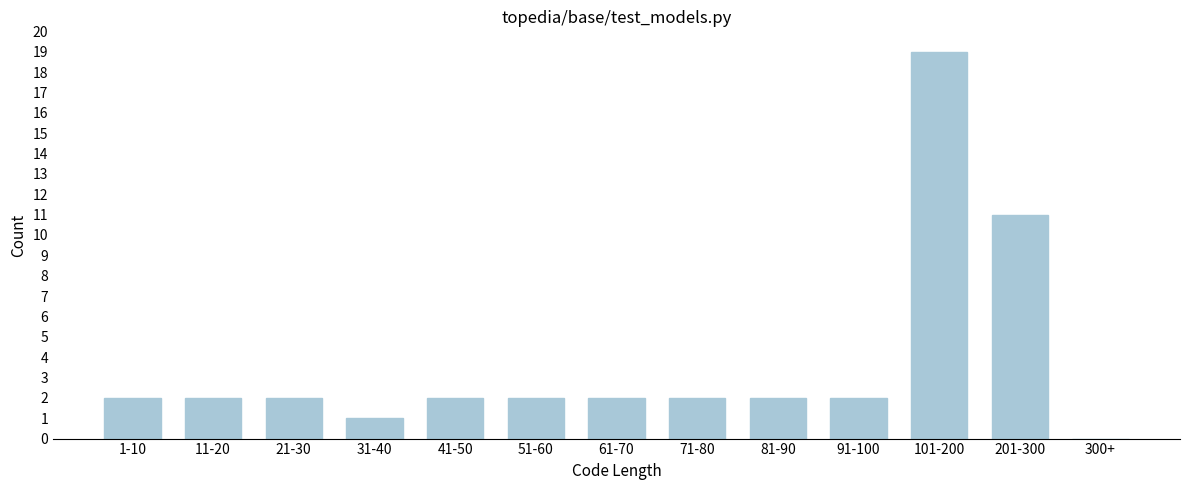

Reading right to left, transcribe all the data shown in this chart.

300+=0	201-300=11	101-200=19	91-100=2	81-90=2	71-80=2	61-70=2	51-60=2	41-50=2	31-40=1	21-30=2	11-20=2	1-10=2